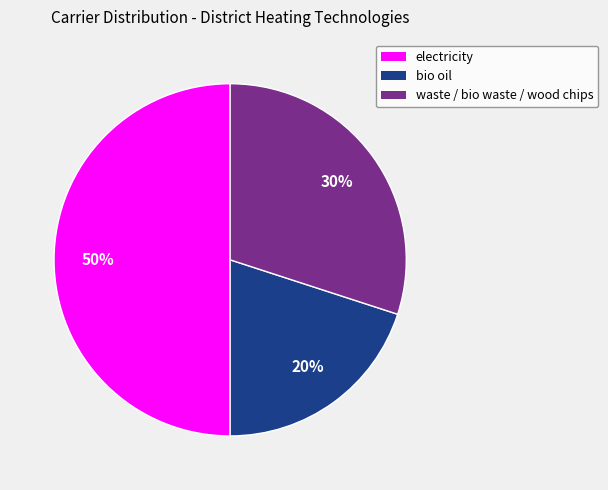

Approximately how many times larger is the value at electricity compared to waste / bio waste / wood chips?

1.7